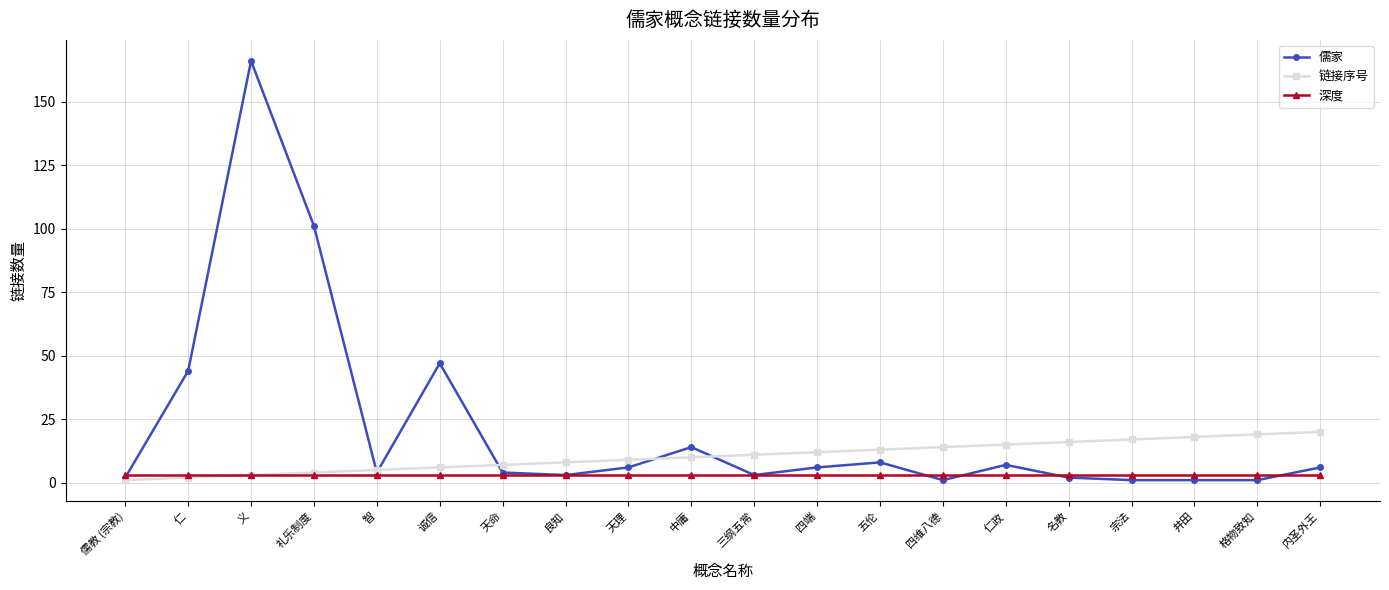

Rank the series by their maximum value, from lowest to highest.

深度, 链接序号, 儒家